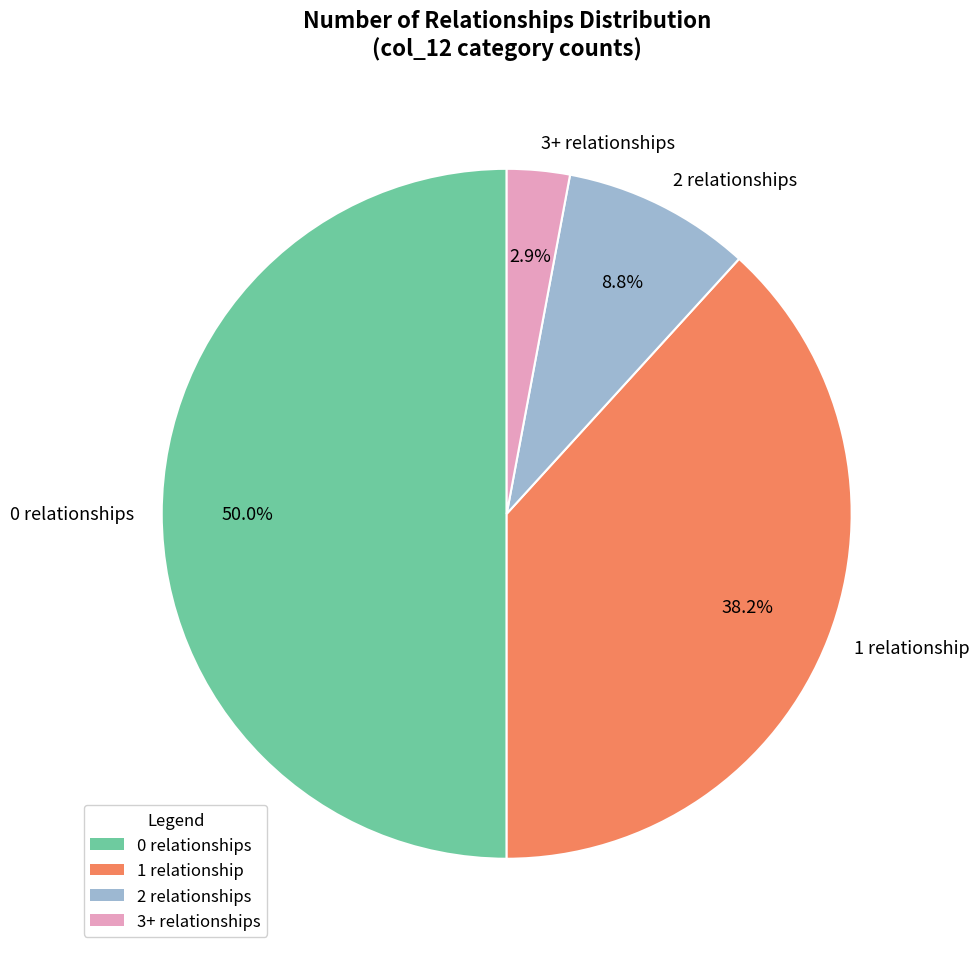

Does 3+ account for over 50% of the chart?

No